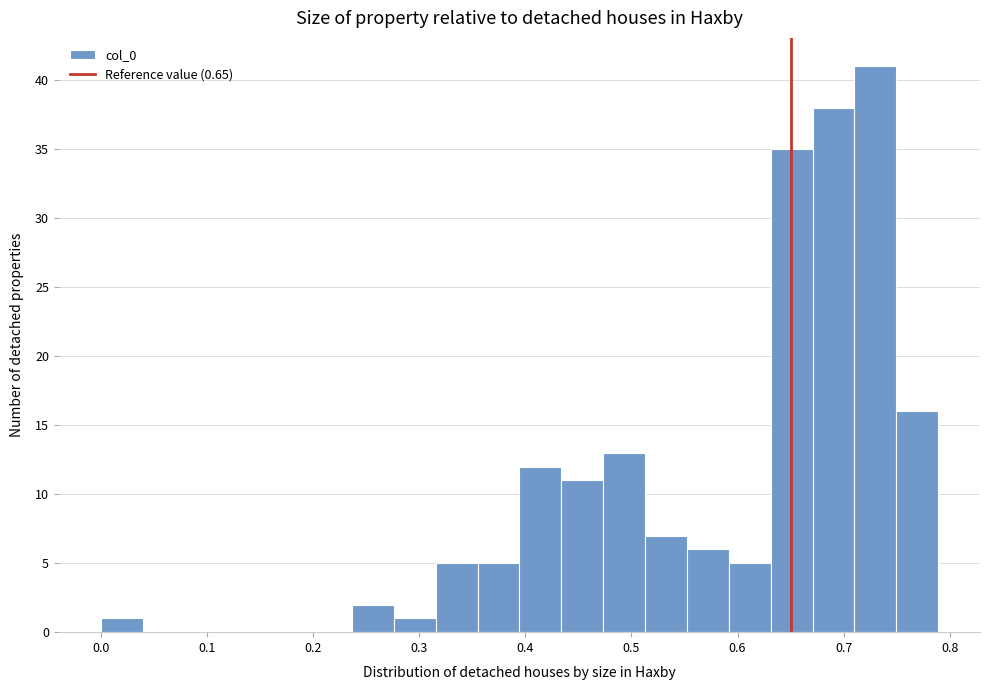

Read against the x-axis, roughly where is the centre of the tallest bar?

0.73